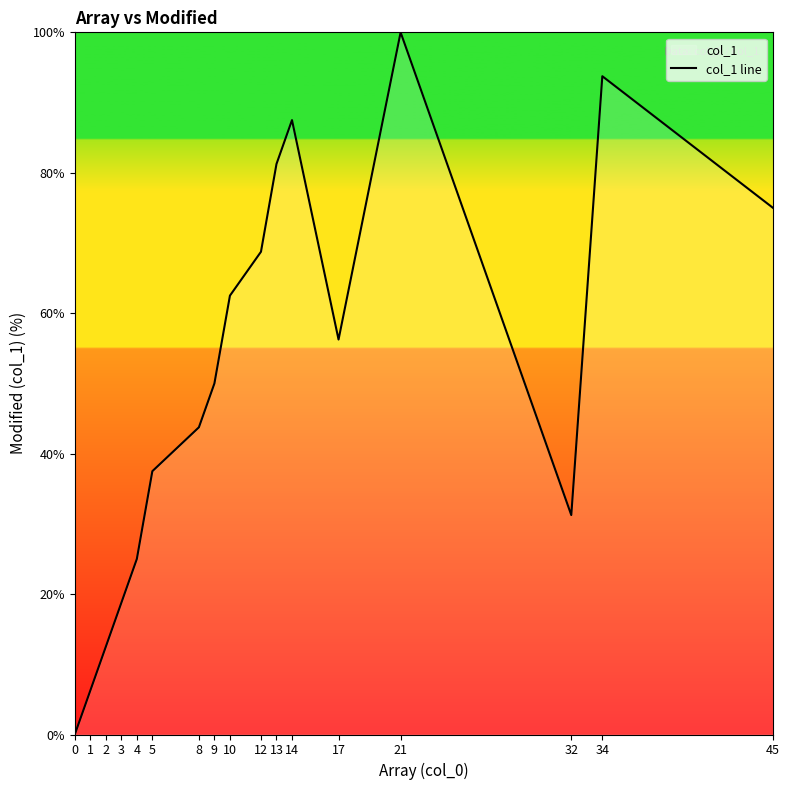

True or false: the data has more than 0 interior local peaks.

True